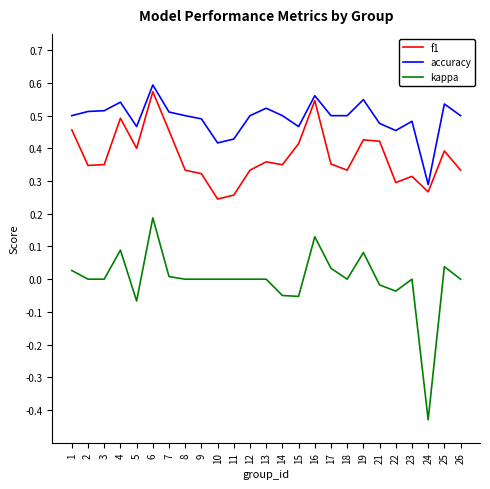

Which series has the largest total across all categories?

accuracy